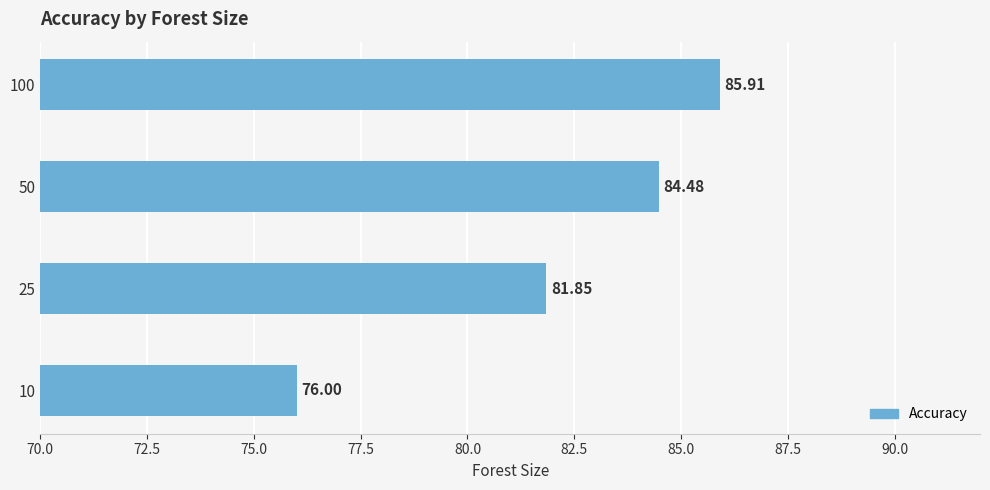

Are the bars horizontal?

Yes